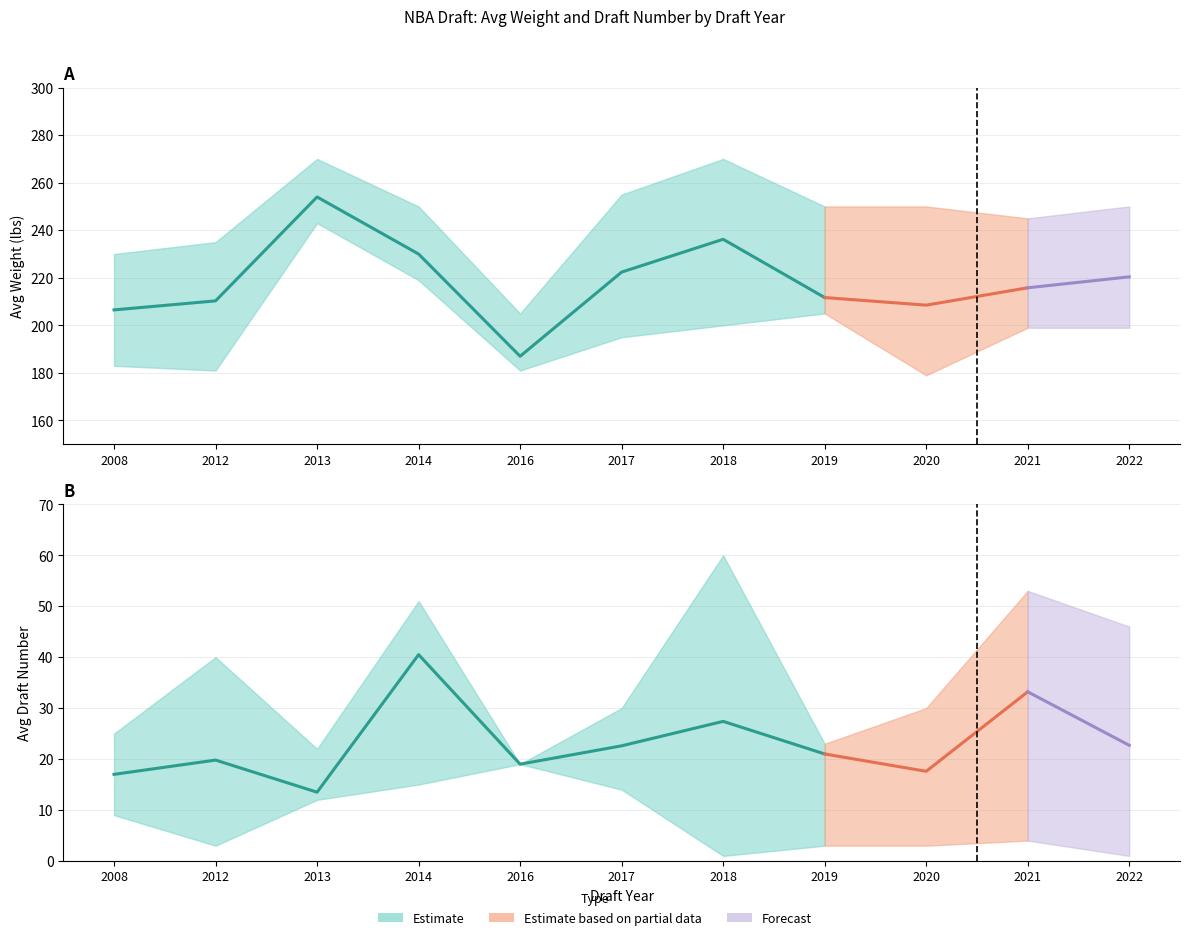

What is the spread (max minus min) of values at 2019?

247.0